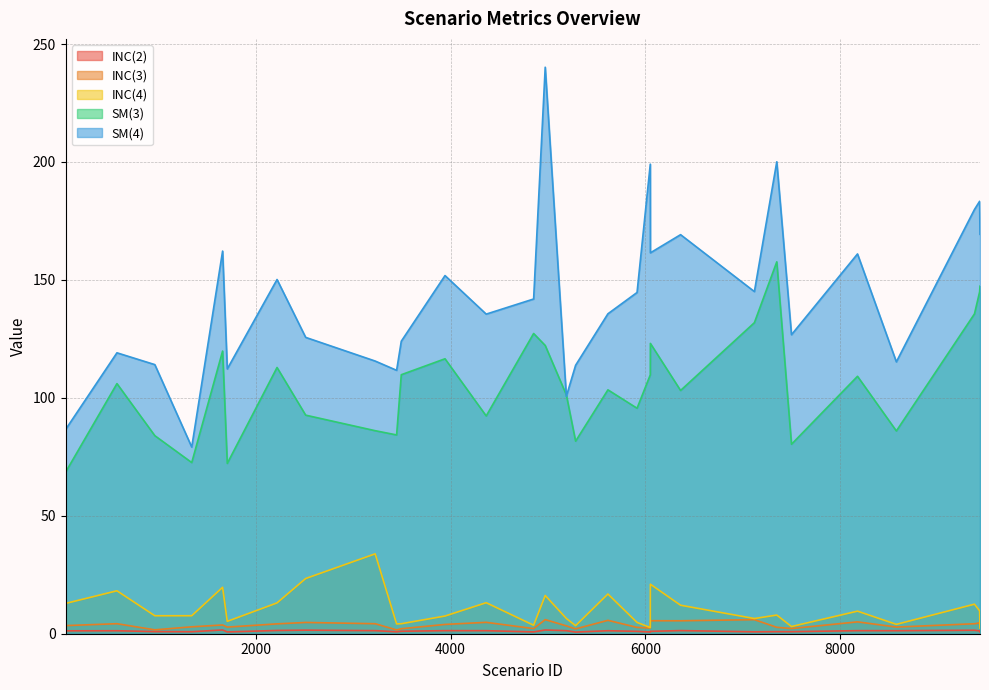

What is the difference between the highest and lowest values at 3225?

114.3